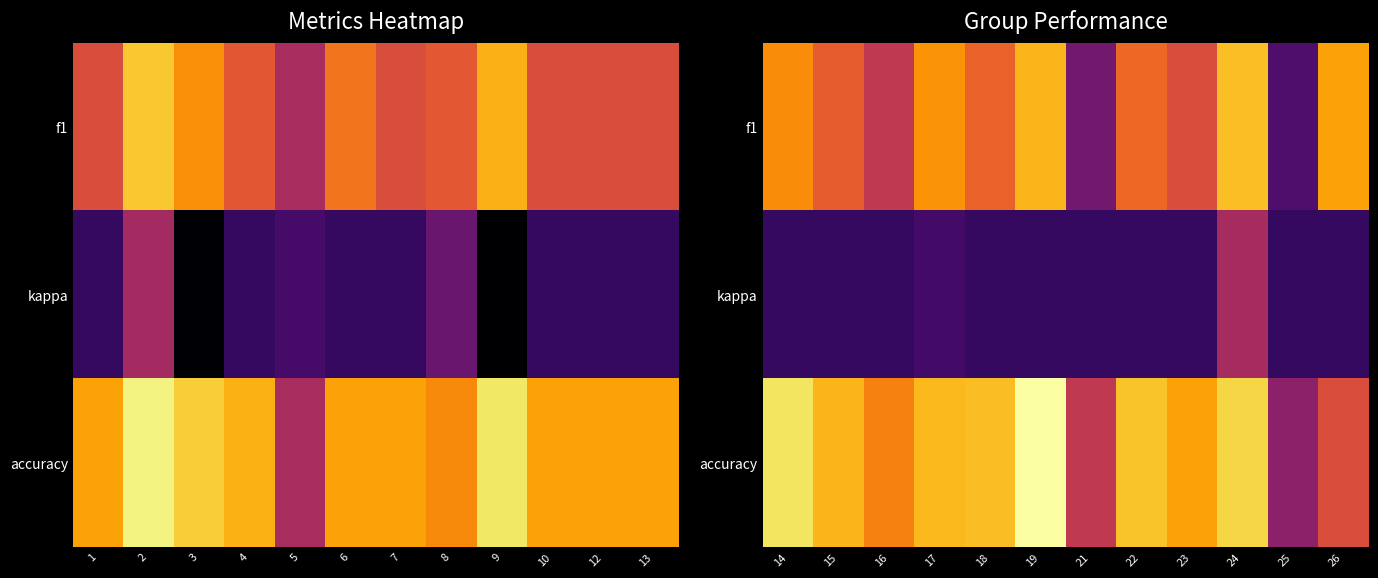

Between 18 and 19, which series saw the biggest shift?

f1